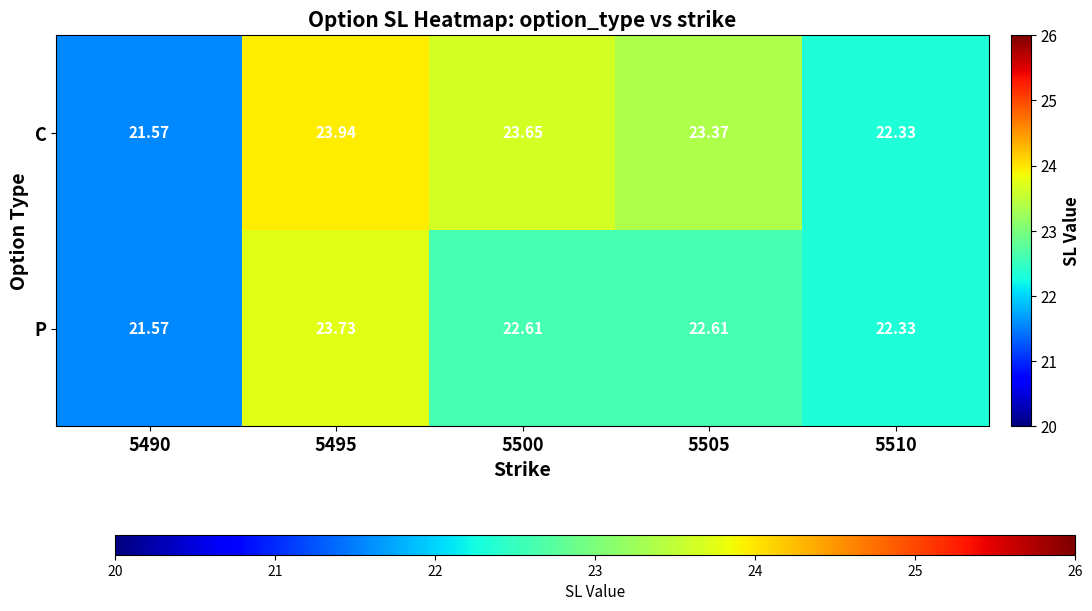

What is the minimum value shown in the chart?

21.6